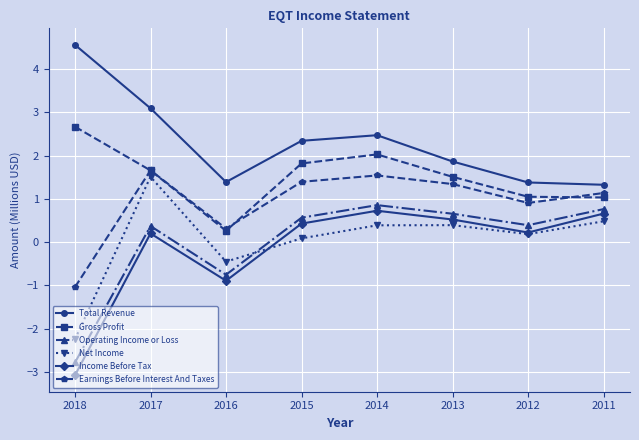

What are all the series names shown in the legend?

Total Revenue, Gross Profit, Operating Income or Loss, Net Income, Income Before Tax, Earnings Before Interest And Taxes